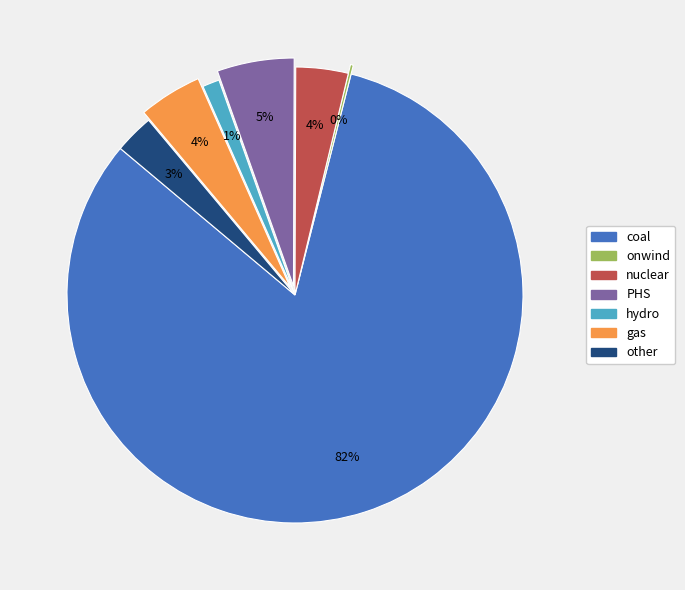

To the nearest percent, what is the average slice percentage?

14%